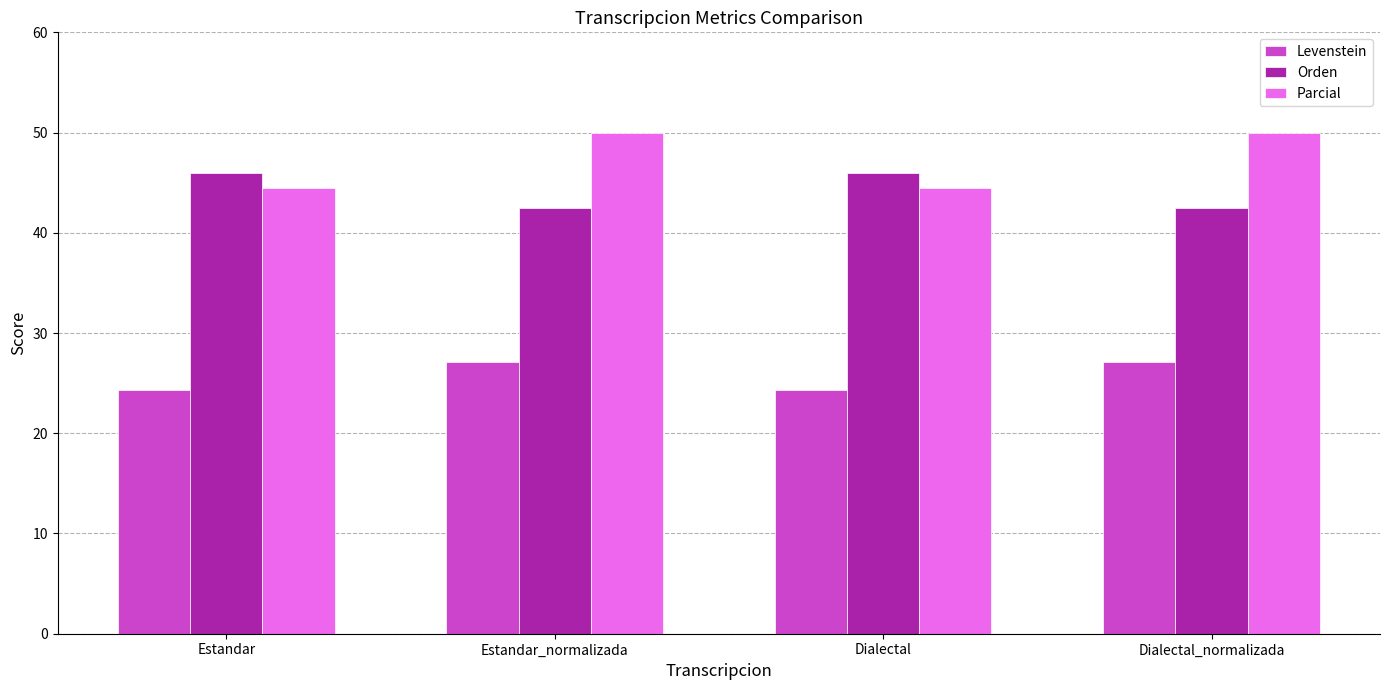

Rank the series at Estandar from lowest to highest value.

Levenstein, Parcial, Orden